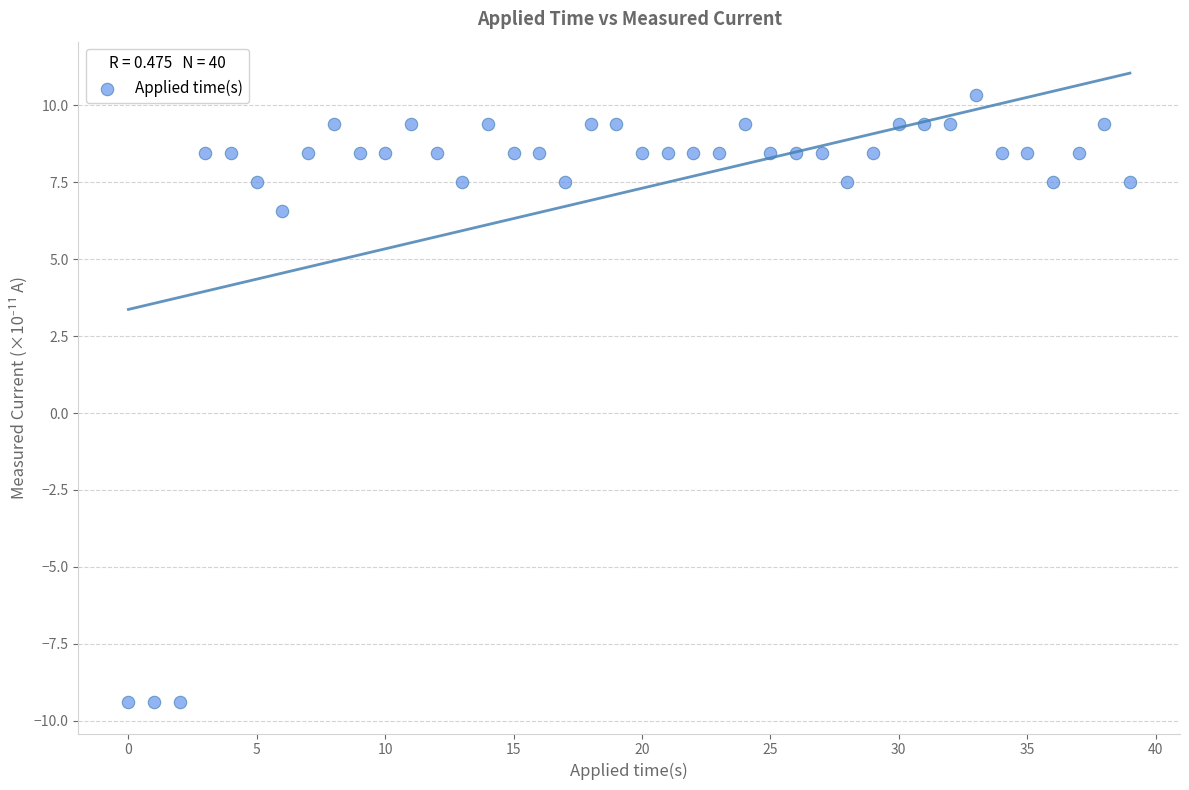

What is the range of X values (max minus min)?

39.0